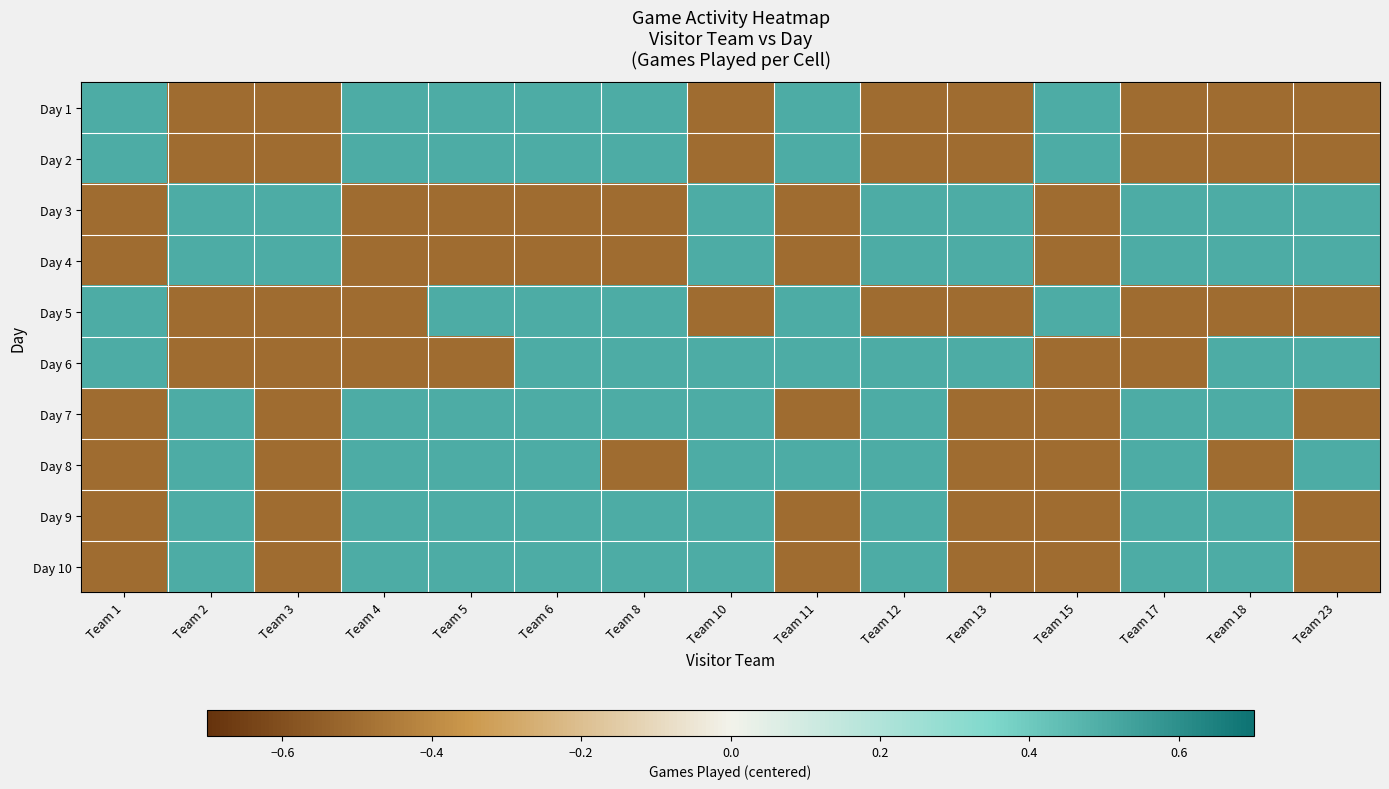

List the series in order of their peak value, highest first.

Day 1, Day 2, Day 3, Day 4, Day 5, Day 6, Day 7, Day 8, Day 9, Day 10